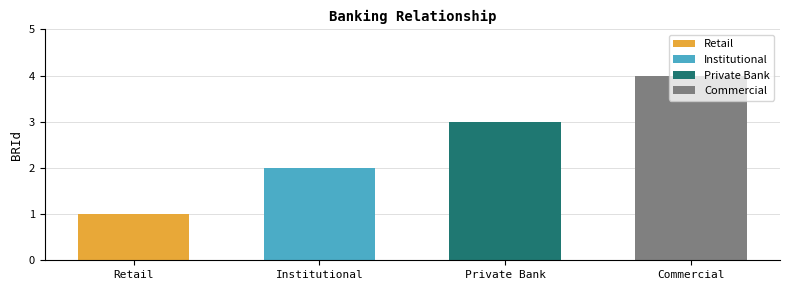

Reading left to right, transcribe all the data shown in this chart.

Retail=1	Institutional=2	Private Bank=3	Commercial=4